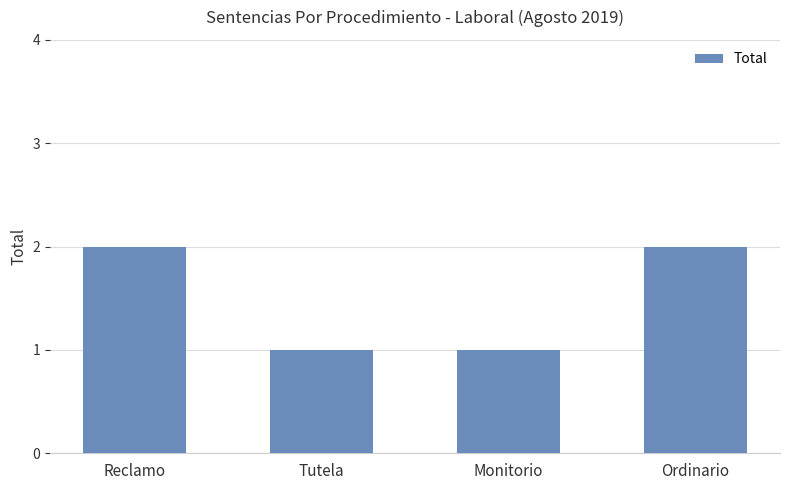

How many distinct data groups are displayed?

1